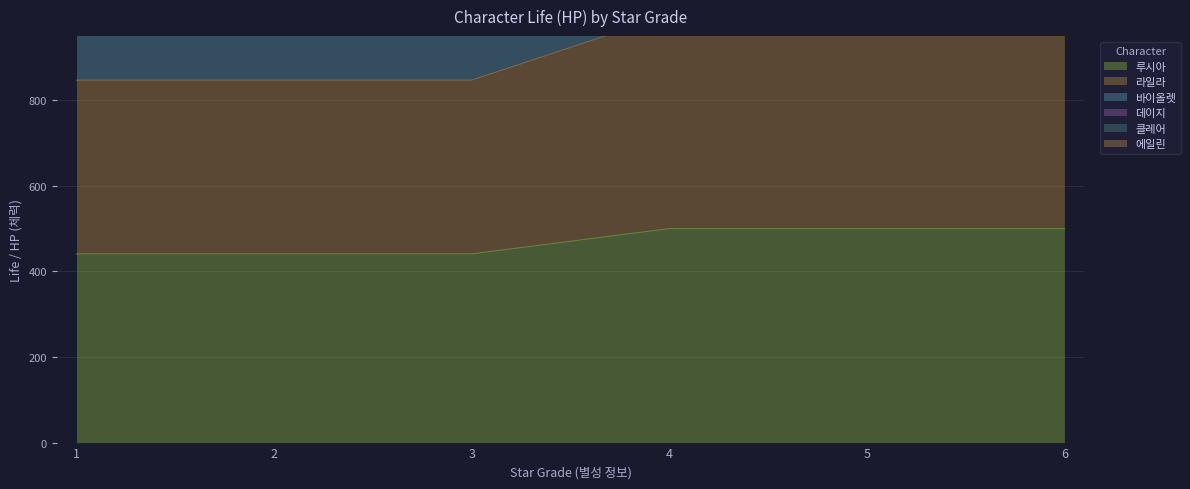

Between 6 and 1, which is larger?

6